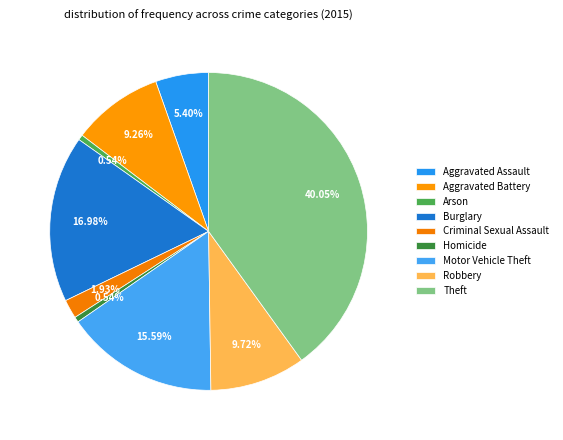

Is the sum of Burglary and Aggravated Assault greater than half?

No